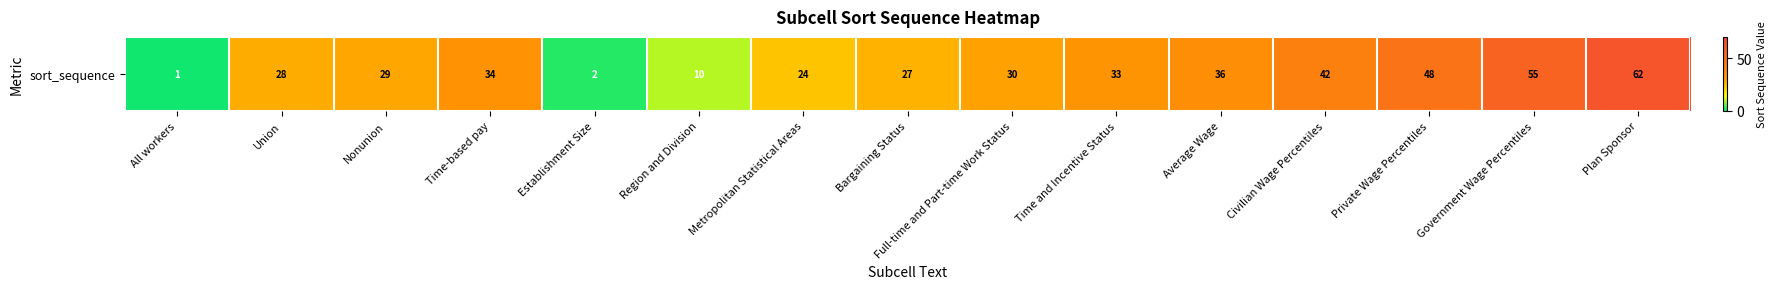

Rank the categories by value from highest to lowest.

Plan Sponsor, Government Wage Percentiles, Private Wage Percentiles, Civilian Wage Percentiles, Average Wage, Time-based pay, Time and Incentive Status, Full-time and Part-time Work Status, Nonunion, Union, Bargaining Status, Metropolitan Statistical Areas, Region and Division, Establishment Size, All workers